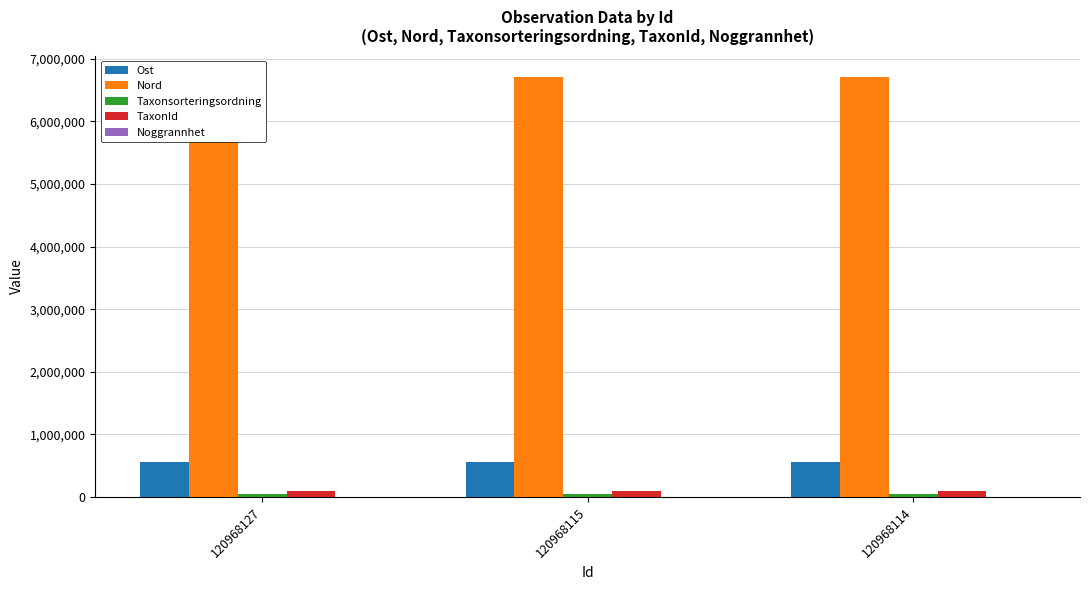

Which series has the largest range (max minus min)?

TaxonId